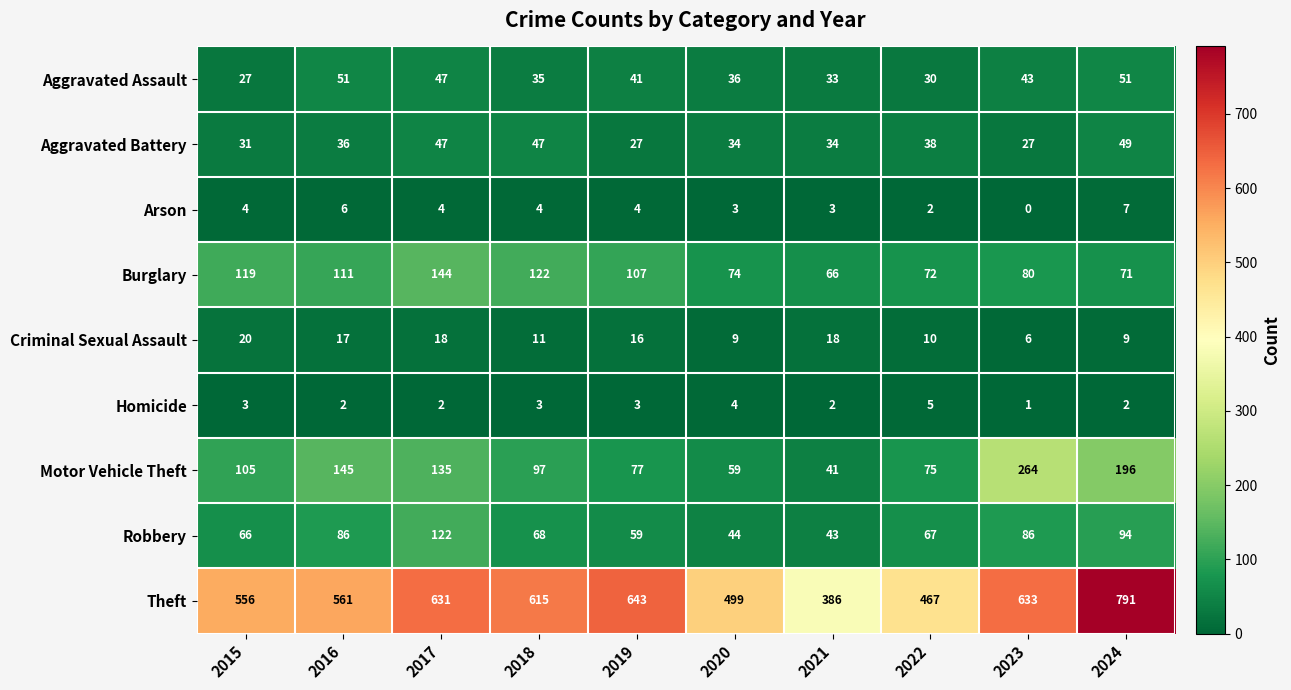

Rank the series at 2018 from lowest to highest value.

Homicide, Arson, Criminal Sexual Assault, Aggravated Assault, Aggravated Battery, Robbery, Motor Vehicle Theft, Burglary, Theft